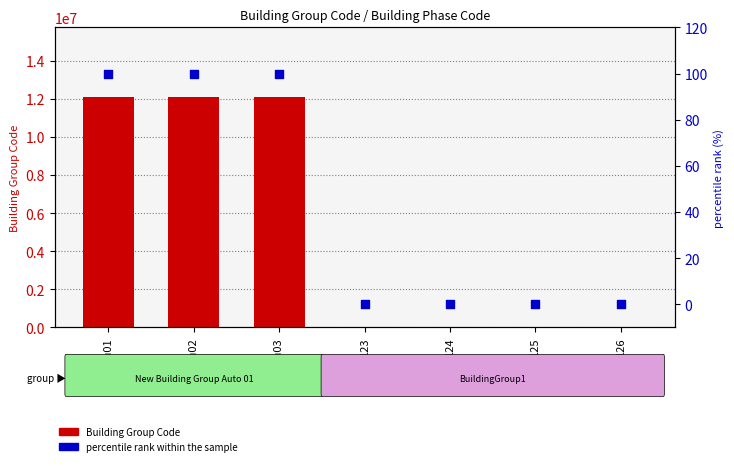

At which category is the sum across all series the highest?

Au01